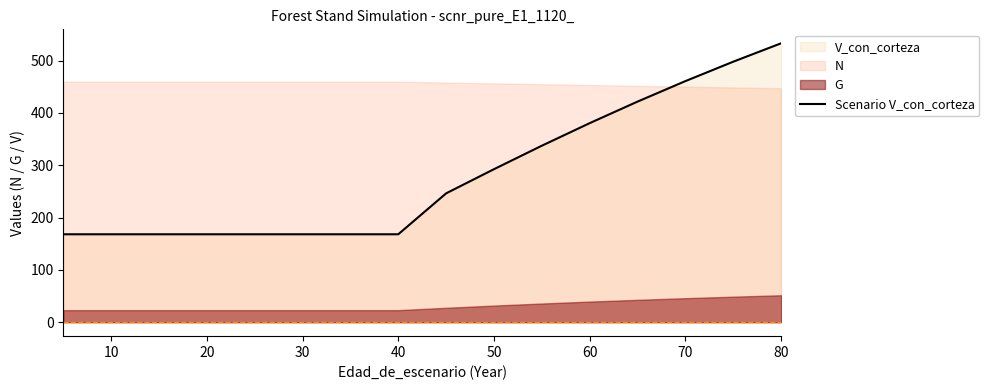

What is the maximum value for Scenario V_con_corteza?

533.3